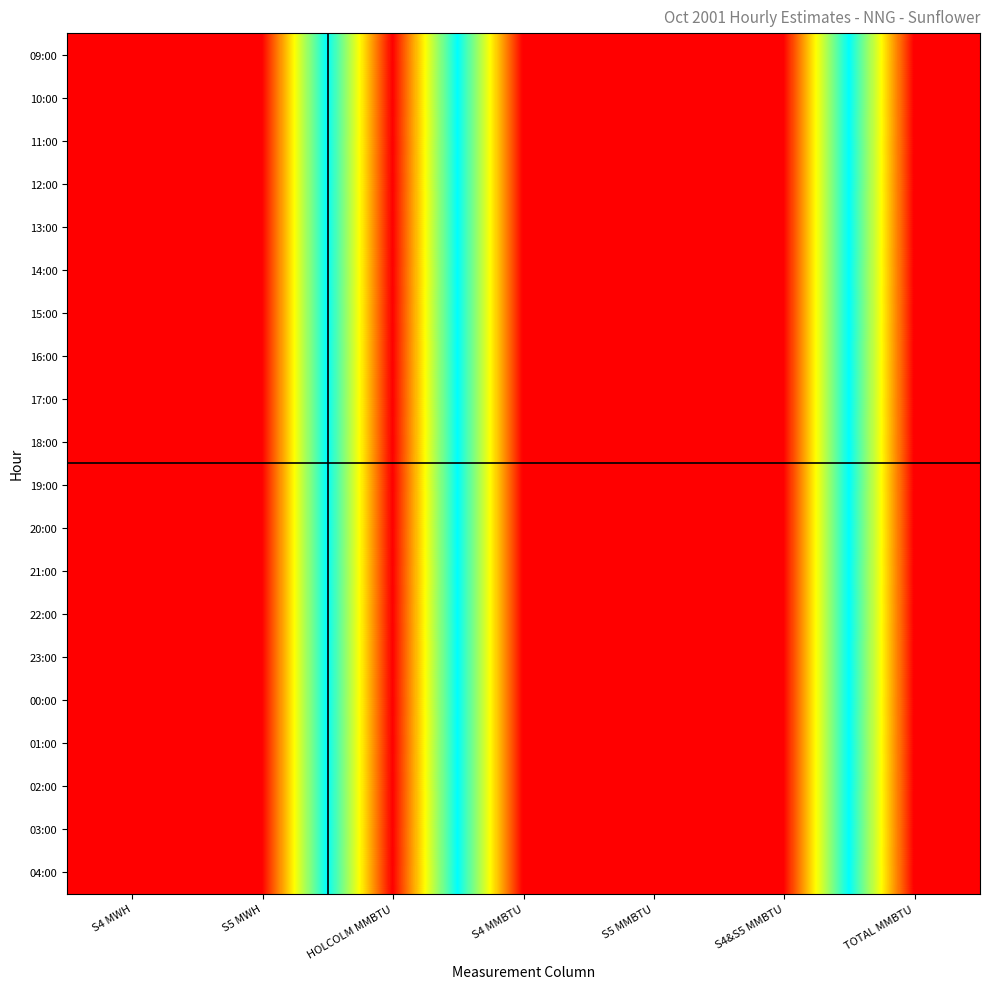

Rank the categories by 11:00 value from highest to lowest.

HOLCOLM MMBTU, TOTAL MMBTU, S4 MWH, S5 MWH, S4 MMBTU, S5 MMBTU, S4&S5 MMBTU